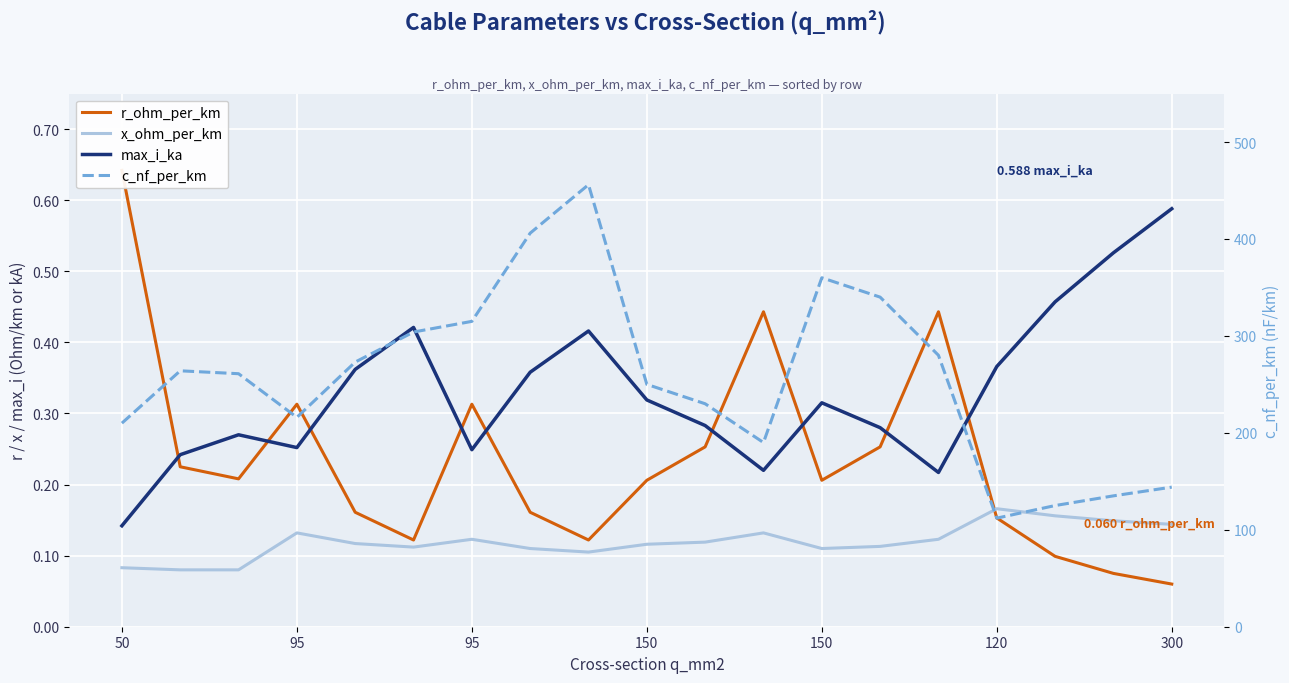

True or false: r_ohm_per_km and c_nf_per_km cross at least once.

False